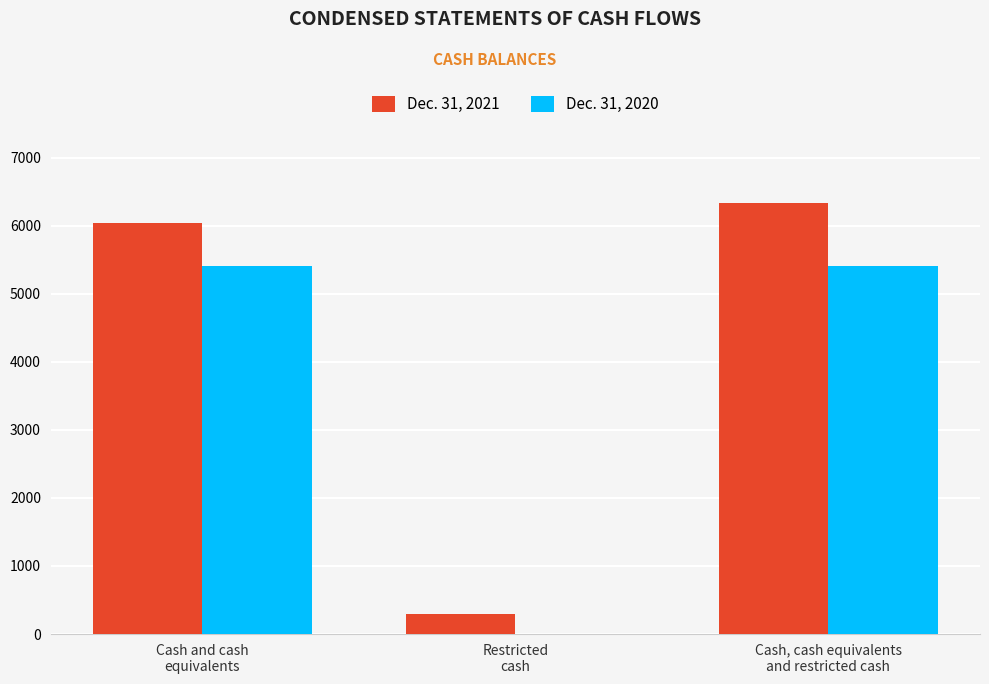

Which series has the largest total across all categories?

Dec. 31, 2021